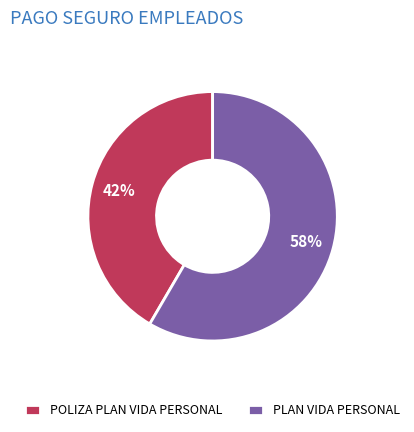

To the nearest percent, what percentage of the pie is POLIZA PLAN VIDA PERSONAL?

42%